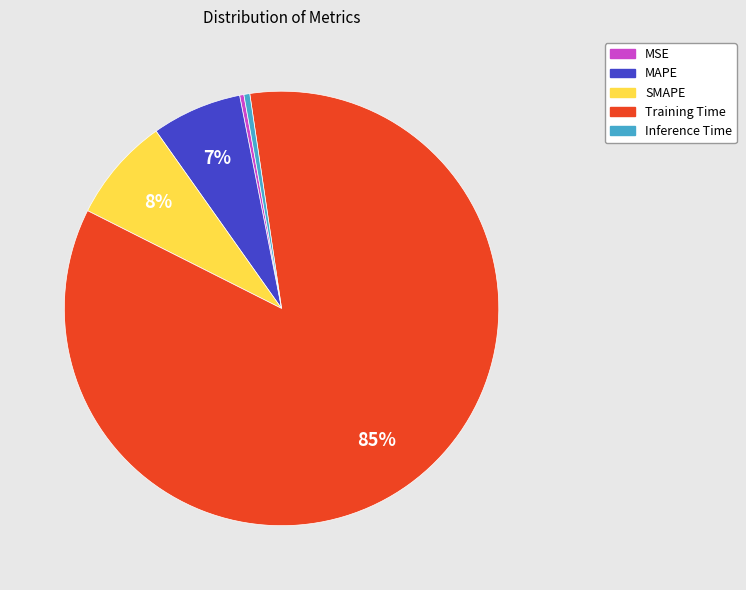

To the nearest percent, what is the average slice percentage?

20%